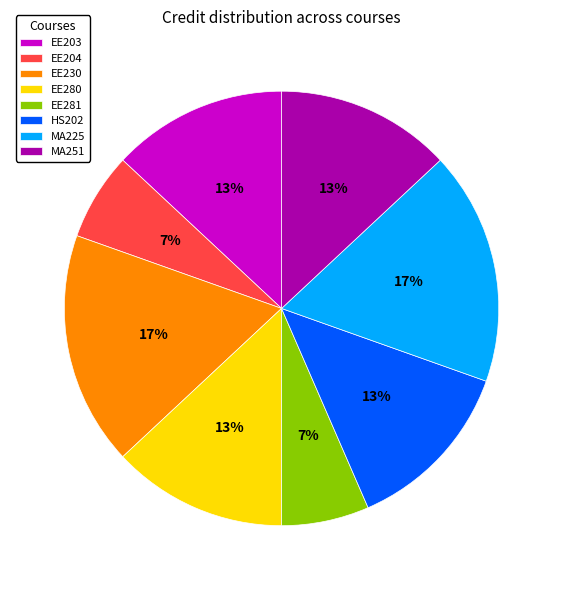

How many slices are in this pie chart?

8